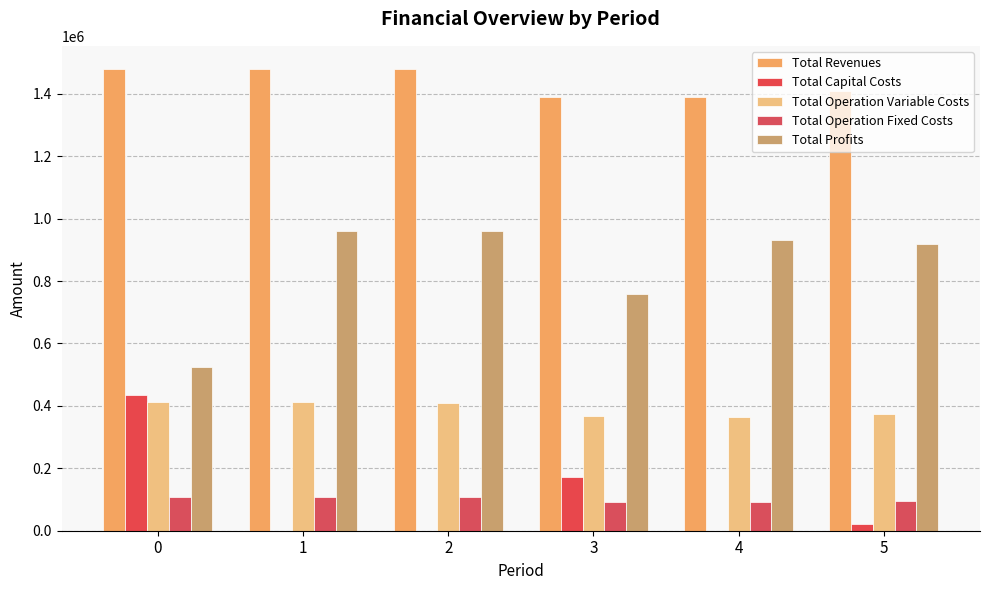

Is it true that Total Capital Costs equals 22400.0 at 5?

True